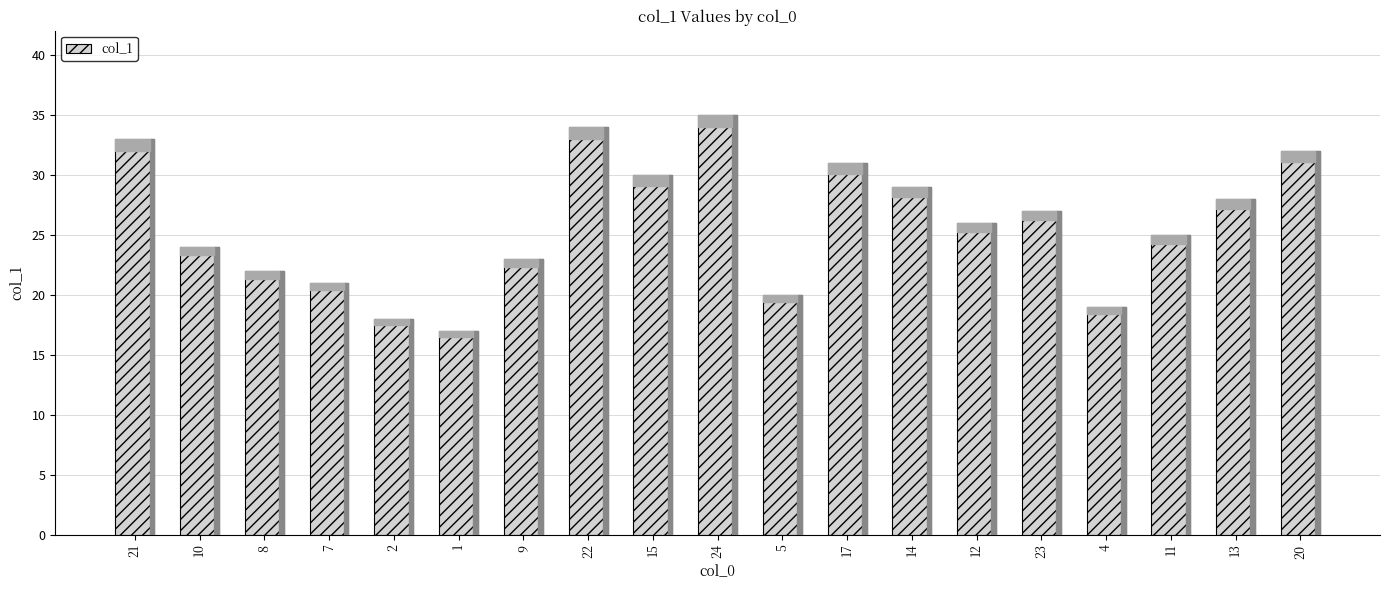

Rank the categories by value from lowest to highest.

1, 2, 4, 5, 7, 8, 9, 10, 11, 12, 23, 13, 14, 15, 17, 20, 21, 22, 24